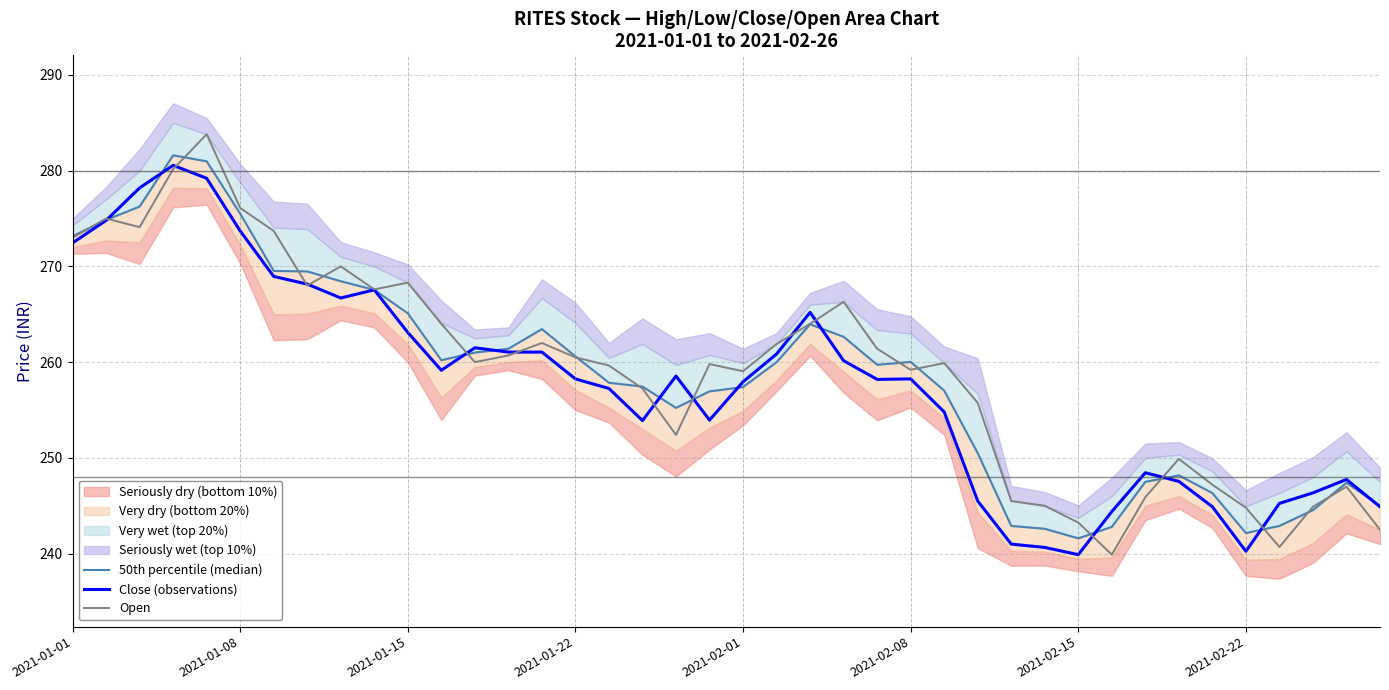

What is the minimum value for Close (observations)?

239.9